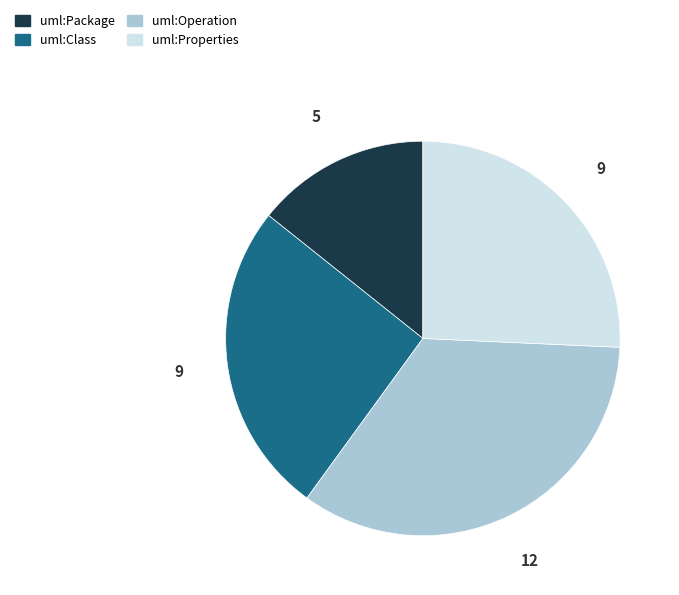

Is uml:Package the majority of the pie?

No